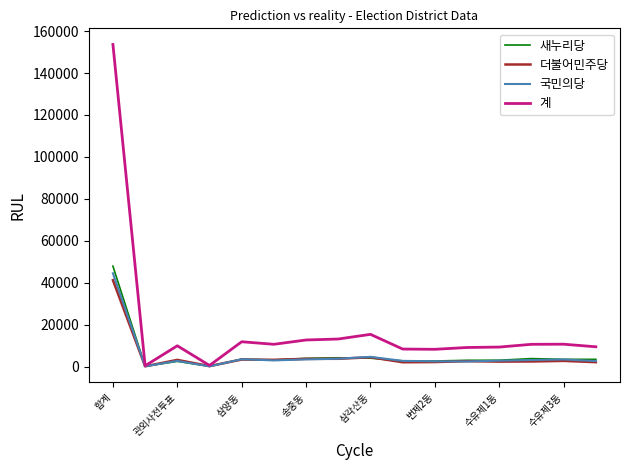

What is the maximum value for 새누리당?

47878